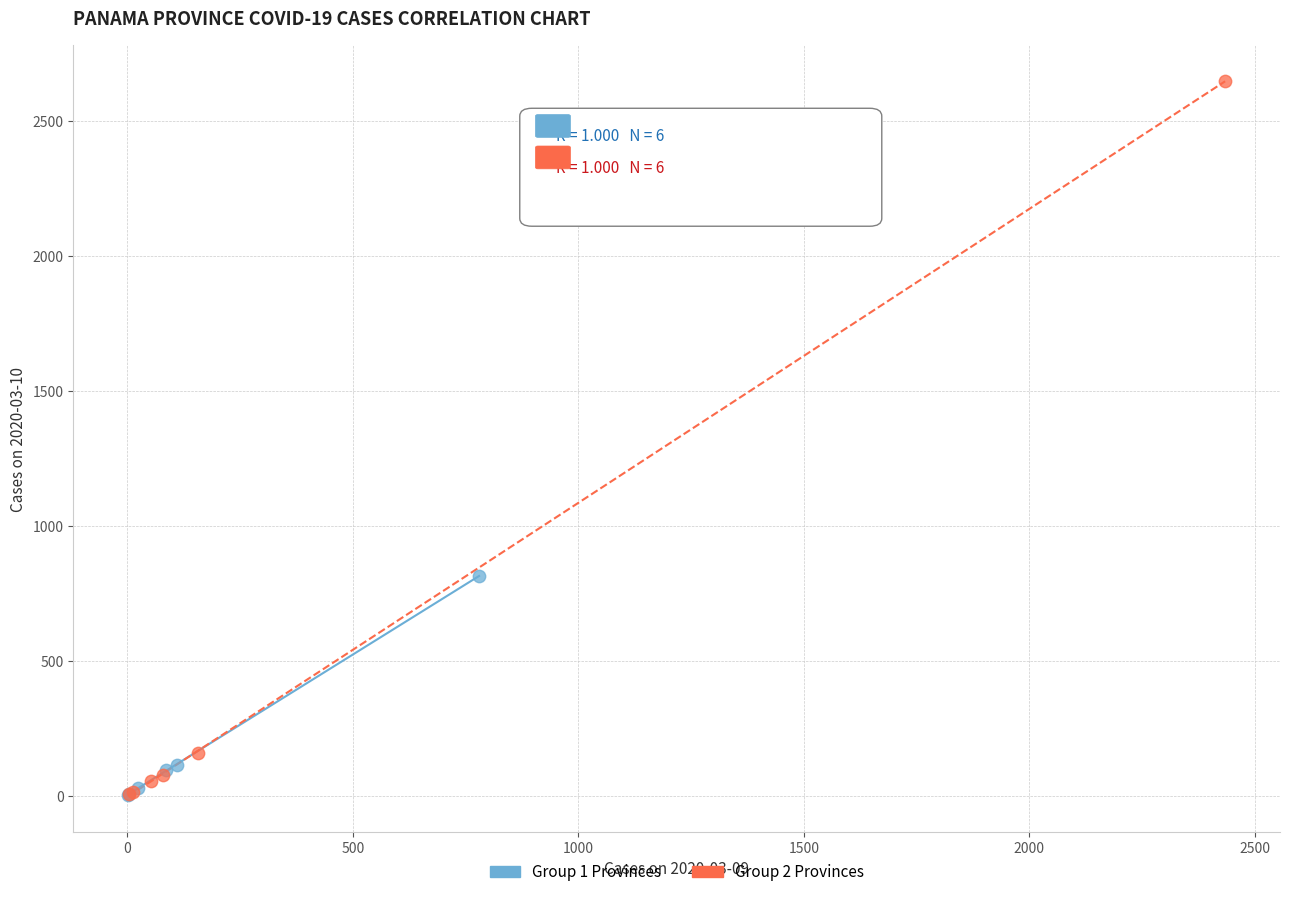

Which series reaches the maximum Y coordinate?

Group 2 Provinces